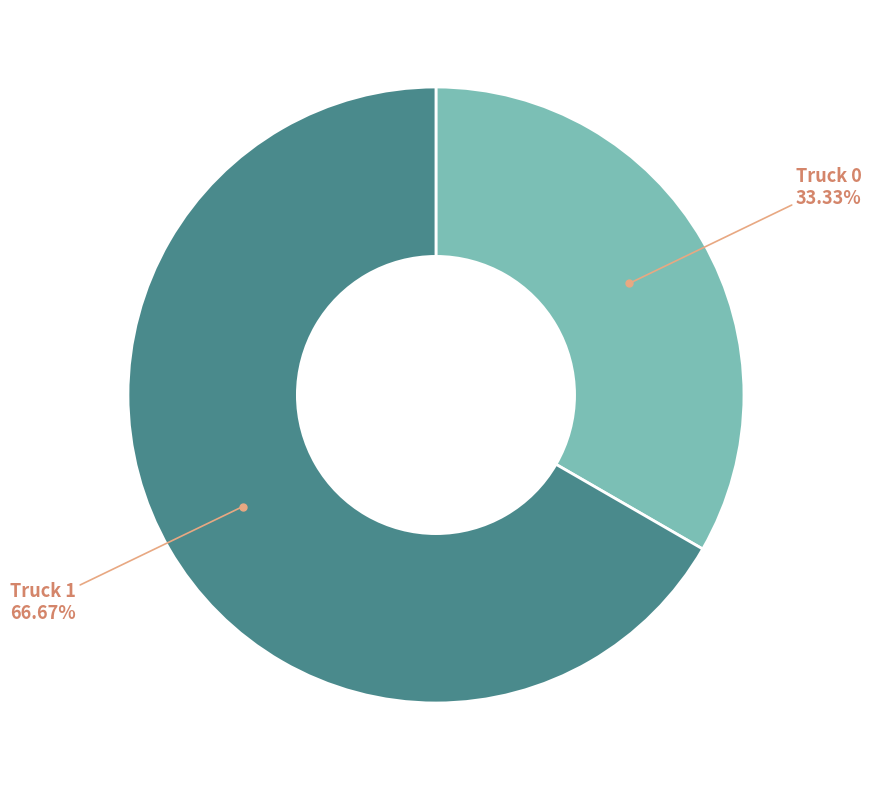

Does any single category account for the majority?

Yes